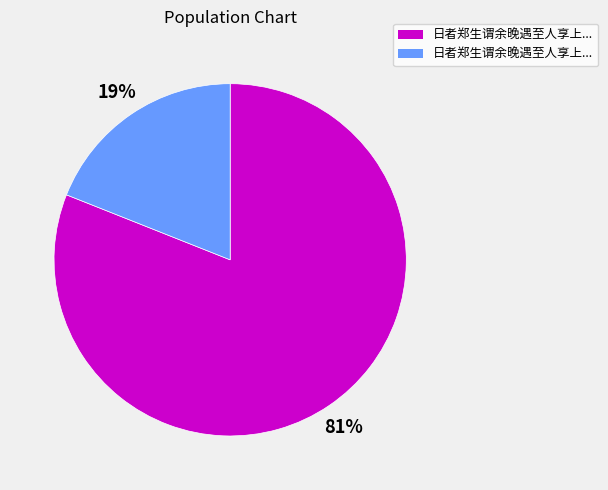

To the nearest percent, what is the average slice percentage?

50%